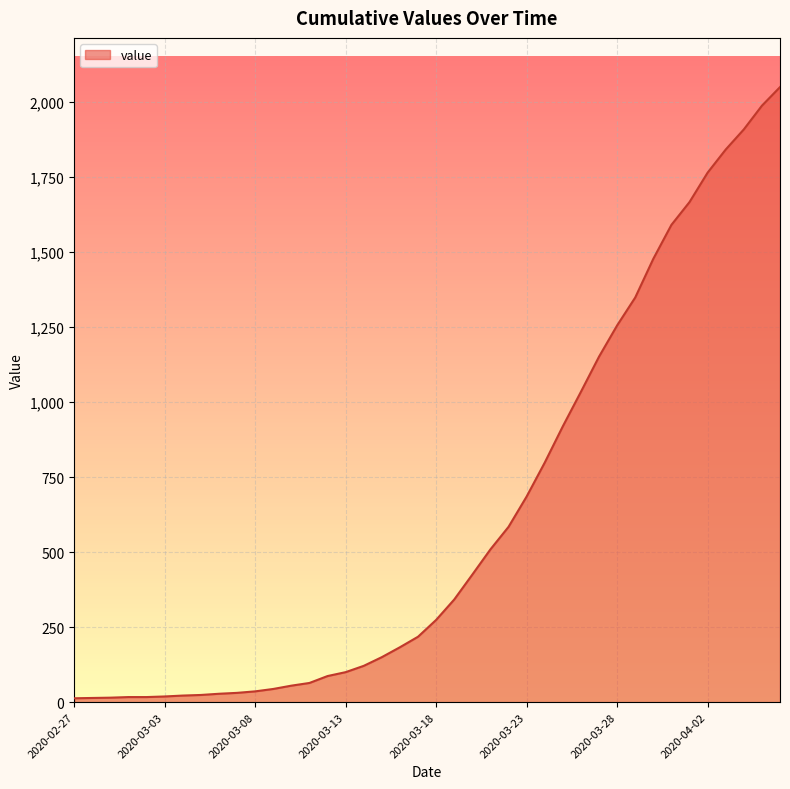

What is the maximum value shown in the chart?

2049